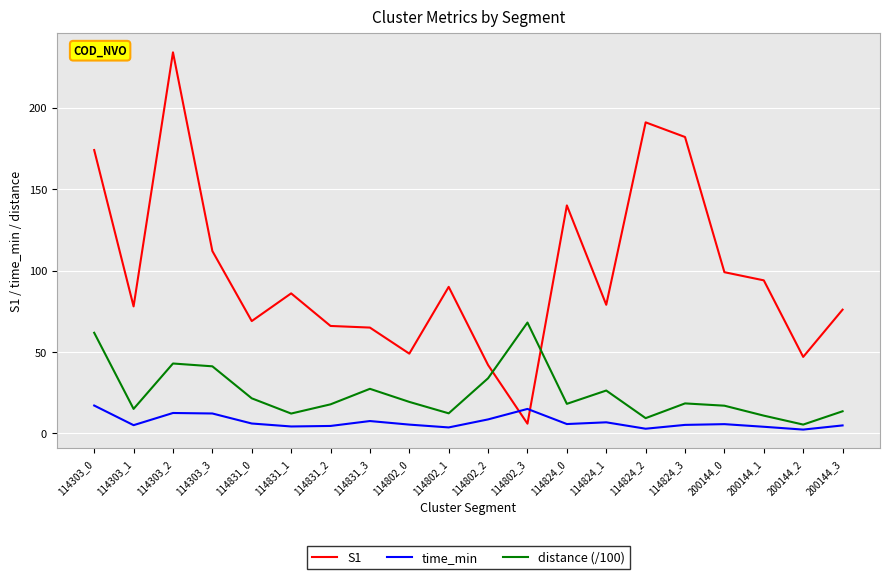

True or false: S1 has a value of 69.0 at 114831_0.

True